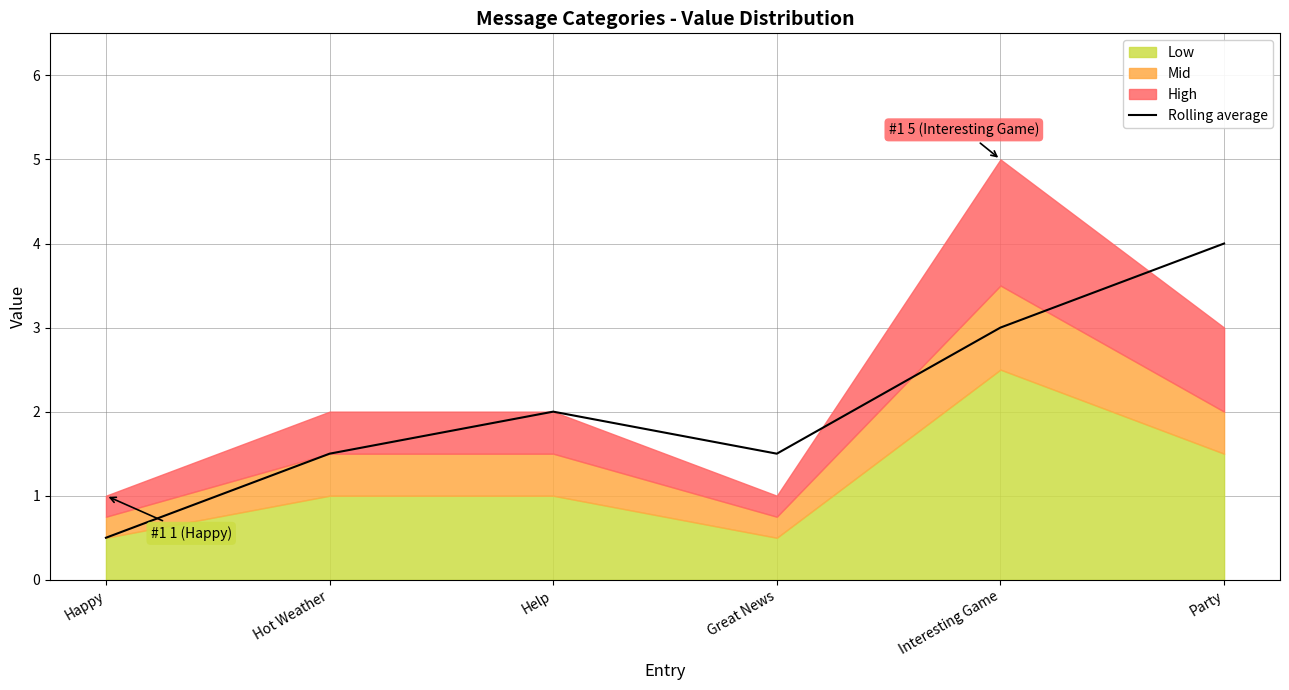

Between Great News and Help, which is larger?

Help